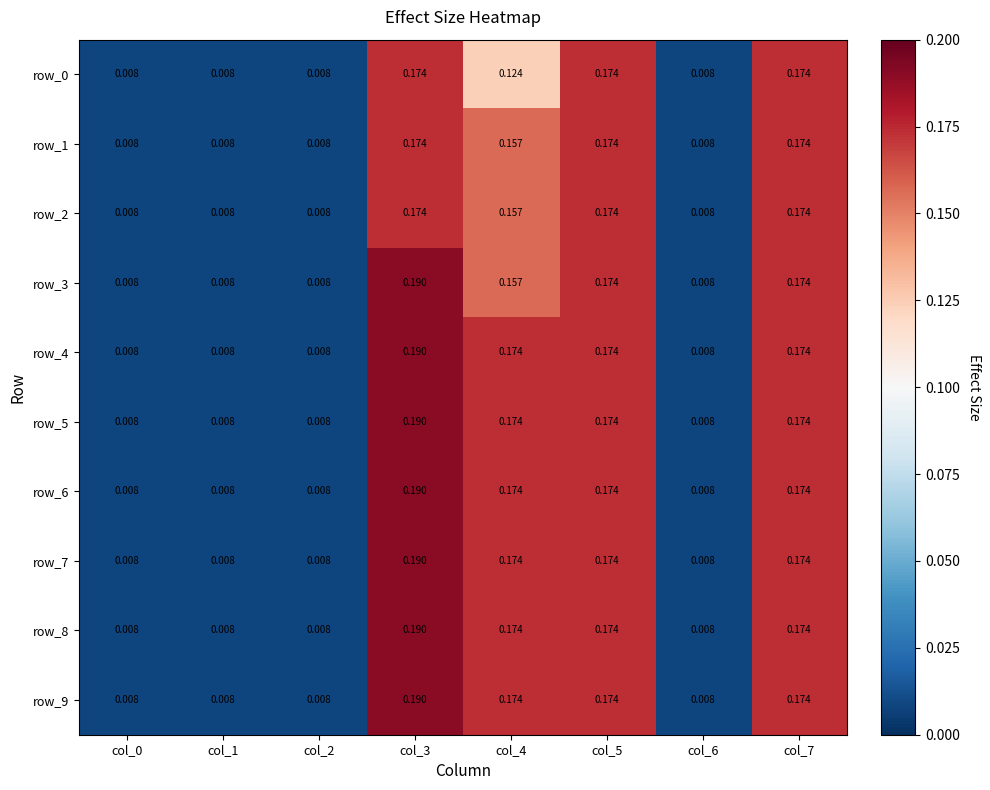

Count the number of categories in the chart.

8